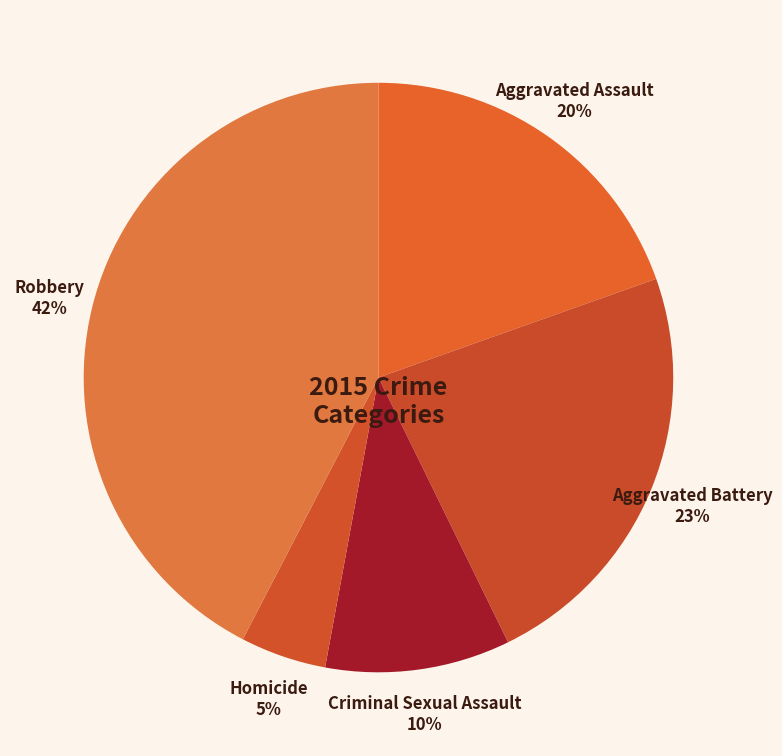

Count the number of slices in the pie.

5